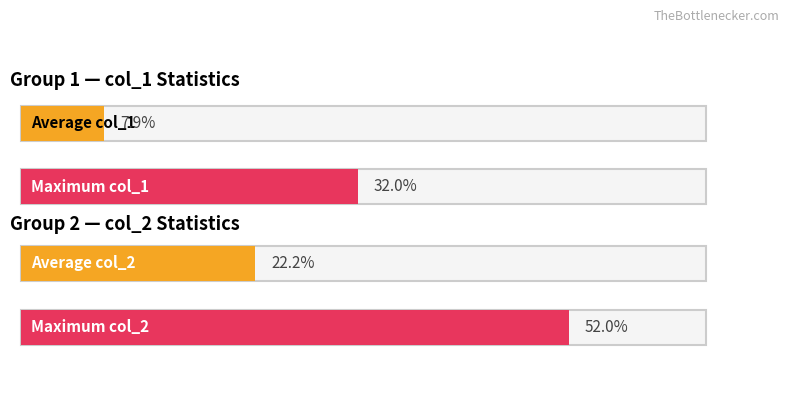

Which series has the widest spread of values?

col_2